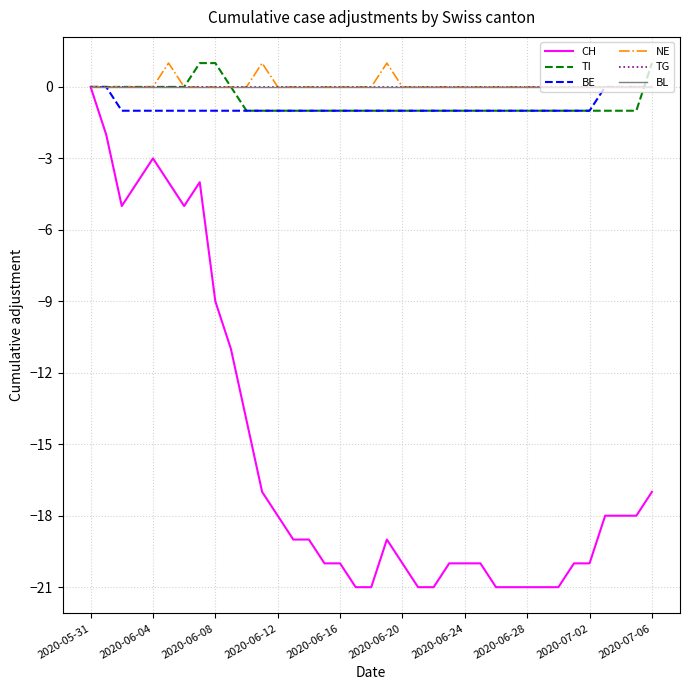

Is this an area chart (filled region under the line)?

No